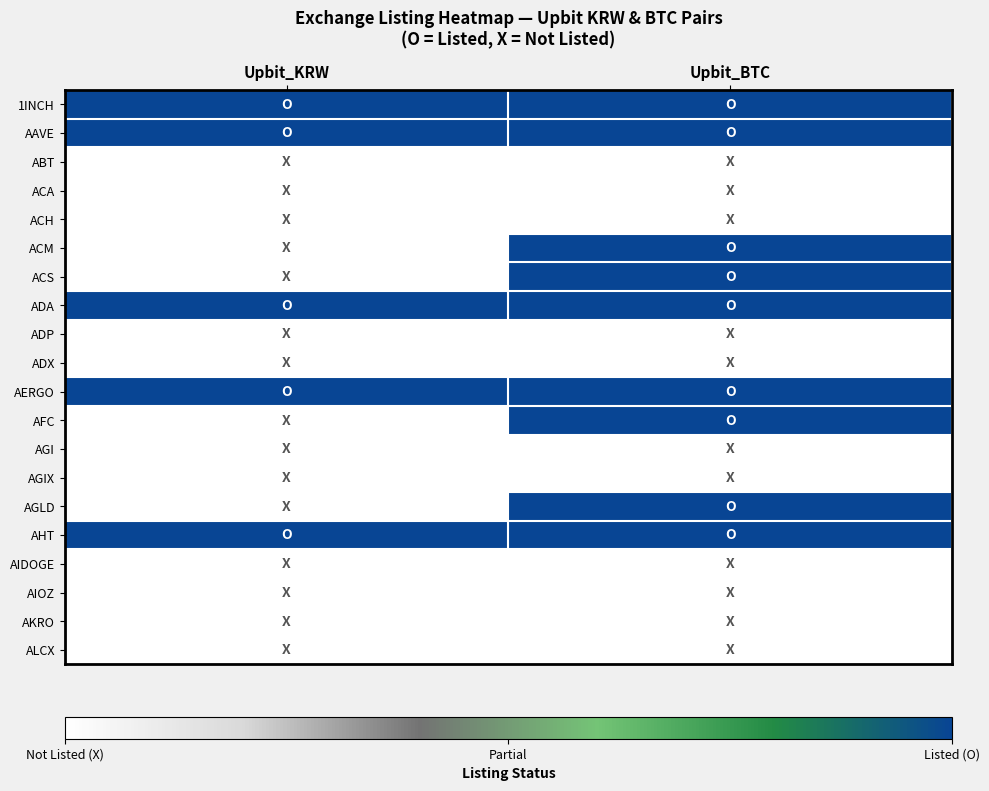

What is the total value across all series at Upbit_KRW?

5